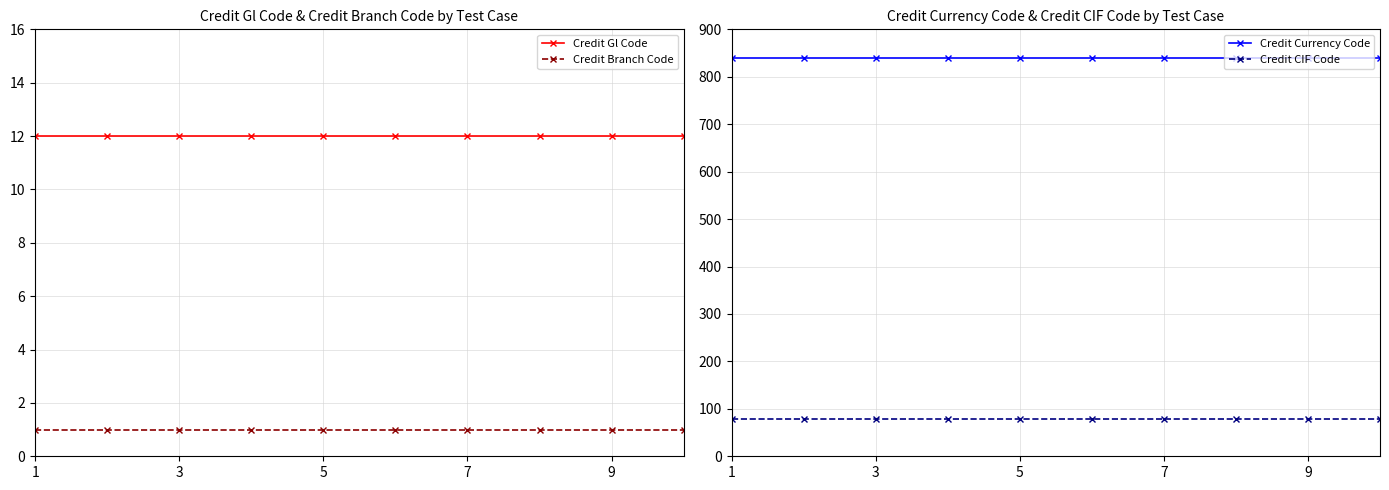

At which category does the chart reach its minimum across all series?

1